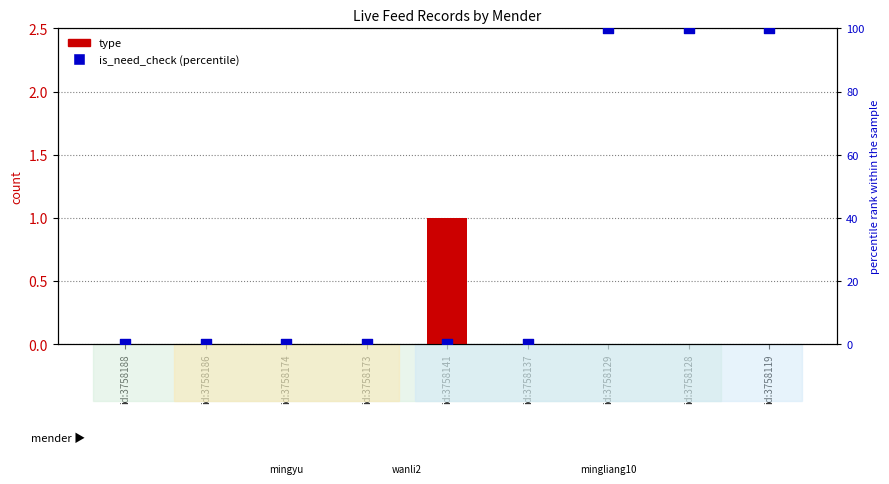

Which series contains the lowest Y value?

type